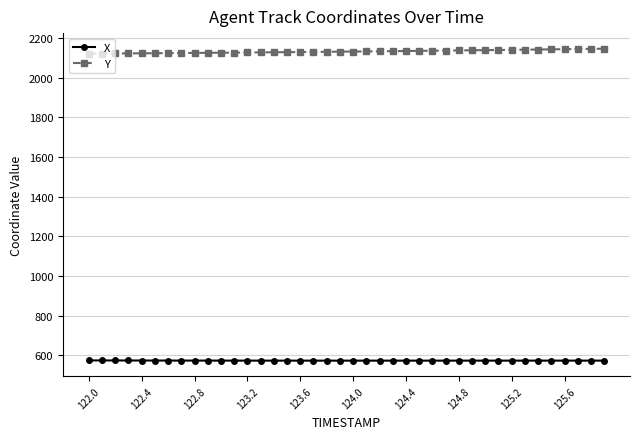

What is the greatest value displayed?

2146.0